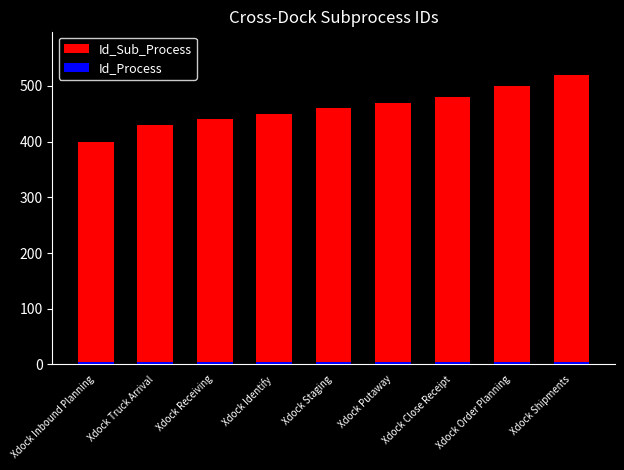

At which label is Id_Sub_Process closest to 460?

Xdock Staging